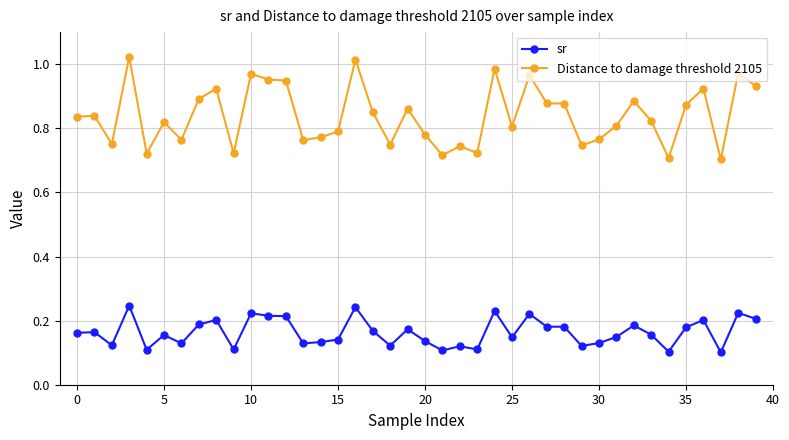

What is the difference between the maximum and minimum values in the Distance to damage threshold 2105 series?

0.3